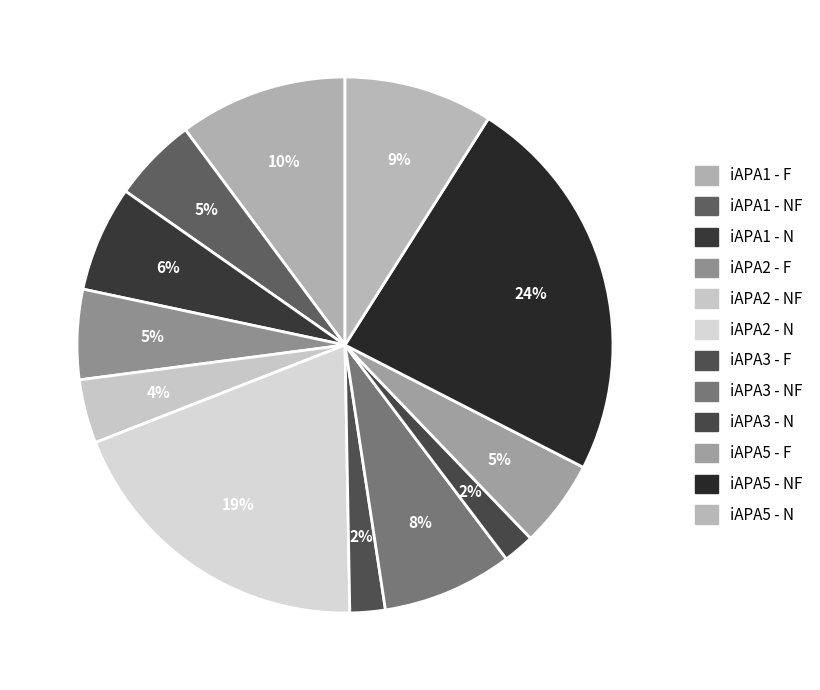

How many segments does this pie chart have?

12